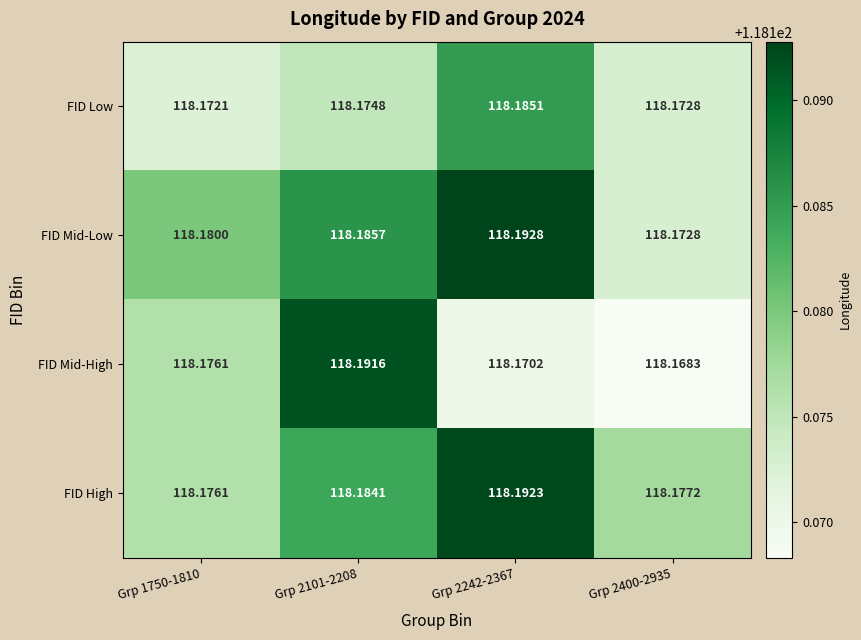

Between Grp 2101-2208 and Grp 2400-2935, which series saw the biggest shift?

FID Mid-High